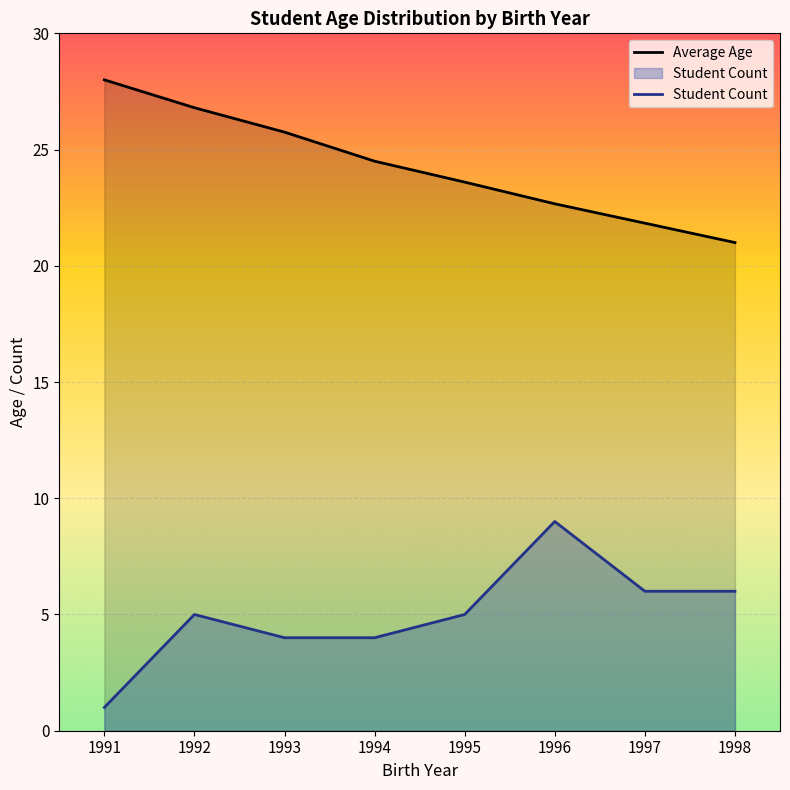

What is the difference between the Average Age values at 1991 and 1994?

3.5